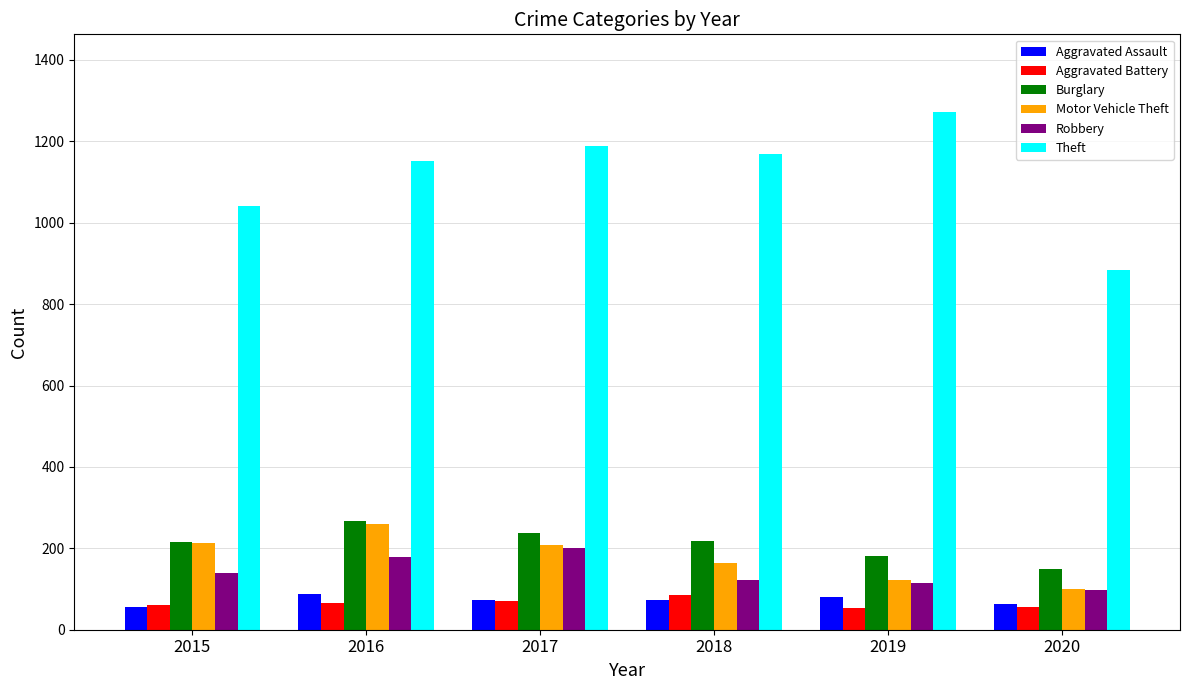

How many bars are there in each group?

6